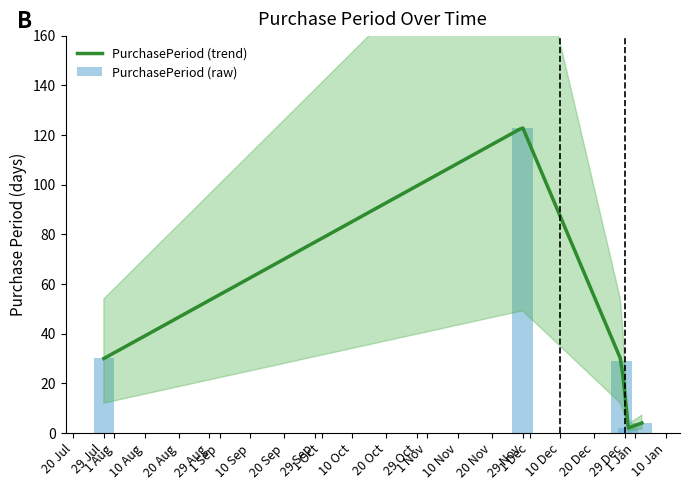

What is the difference between the maximum and minimum values?

121